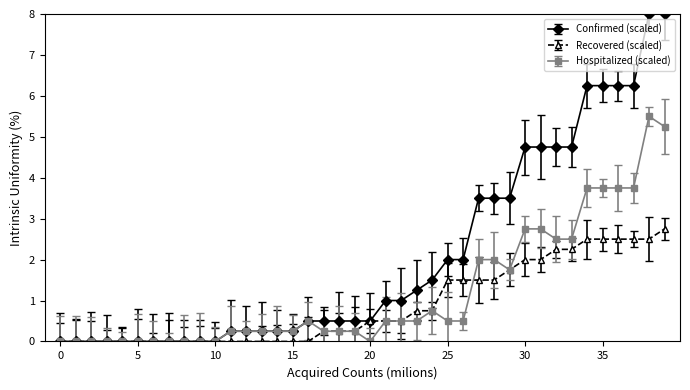

Count the number of categories in the chart.

40